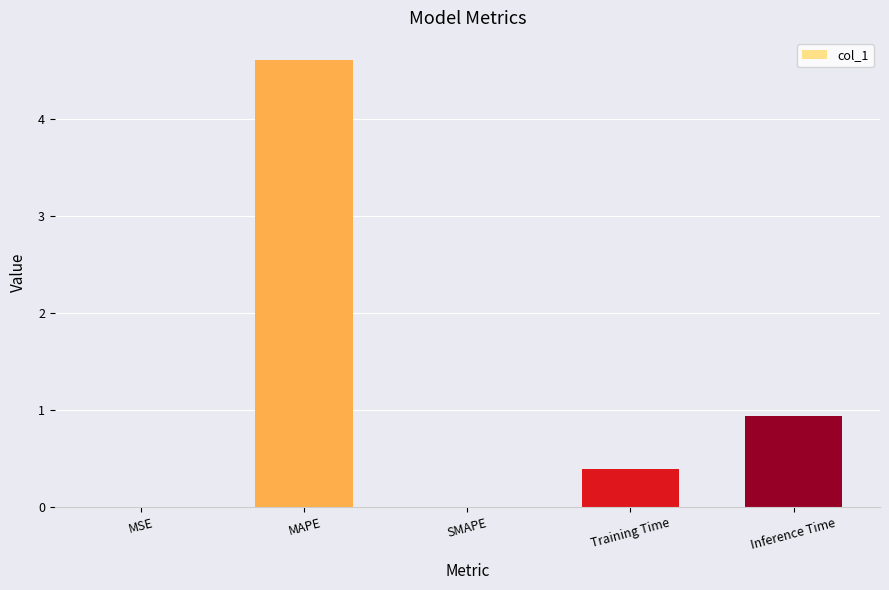

Count the number of data series in this chart.

1